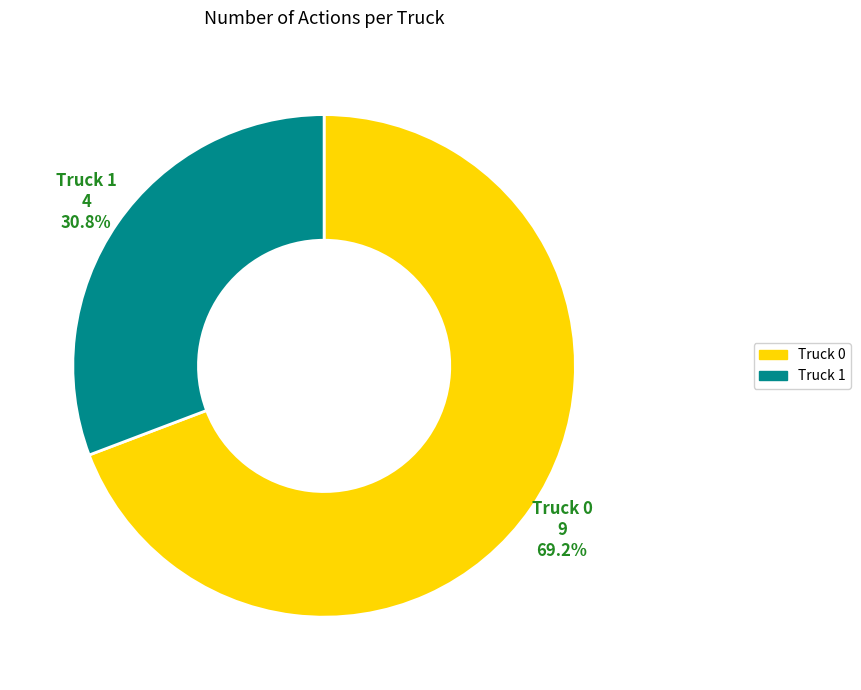

Which category has the smallest portion of the pie?

Truck 1